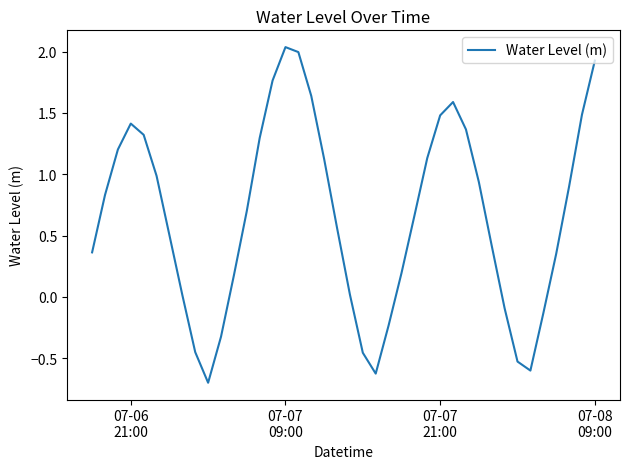

What is the smallest value displayed?

-0.7